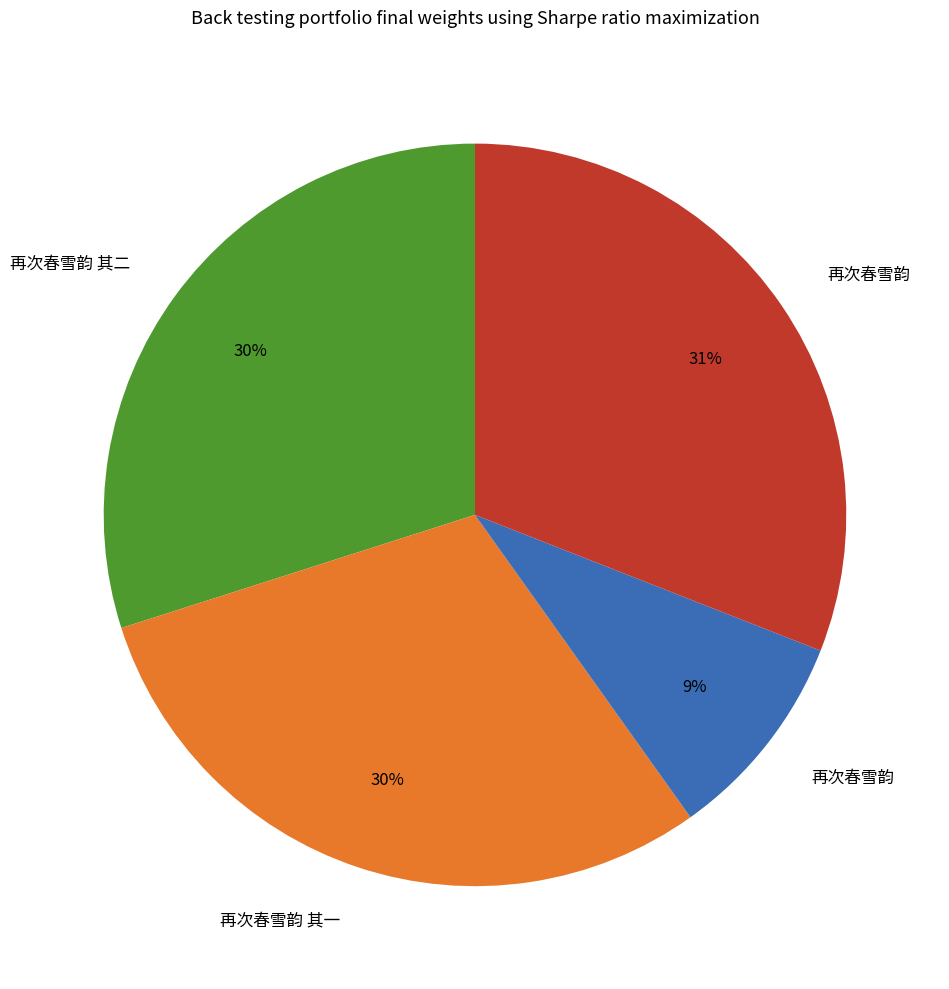

To the nearest percent, what is the difference between the largest and smallest slice percentages?

22%